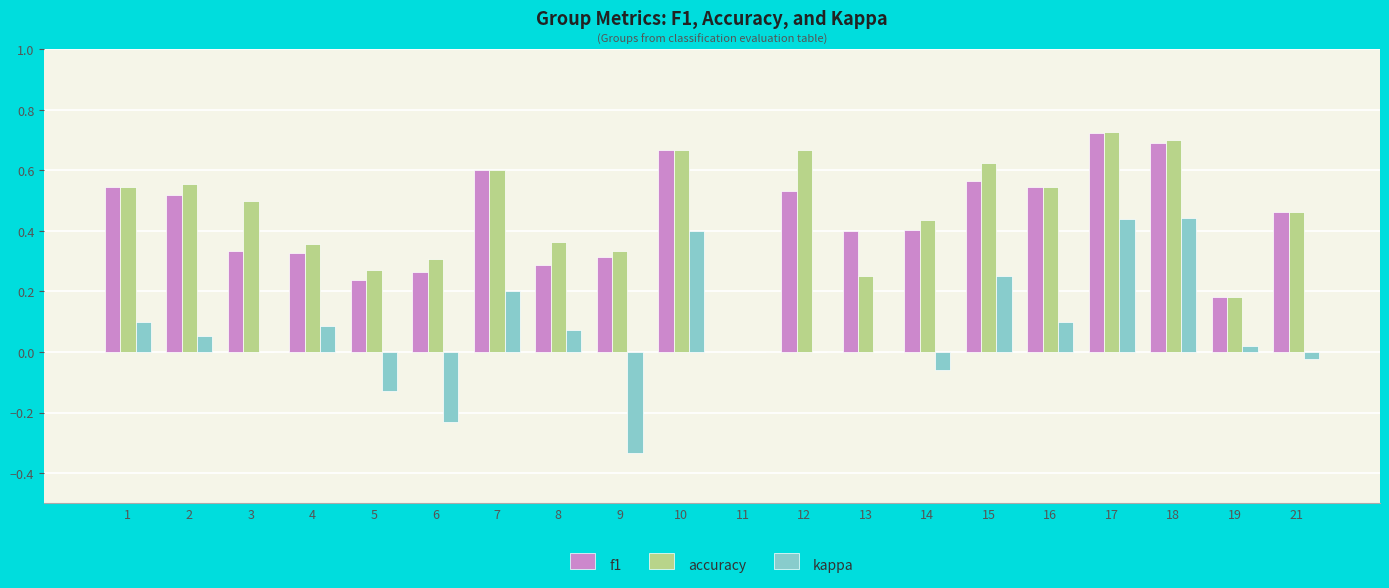

Which series has the largest total across all categories?

accuracy